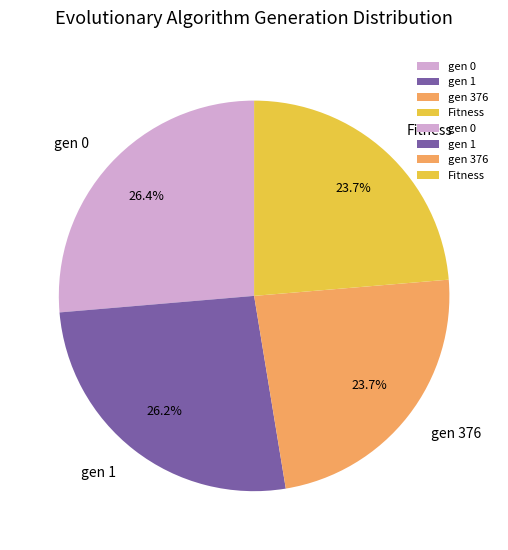

Is there any slice that represents more than half of the pie?

No